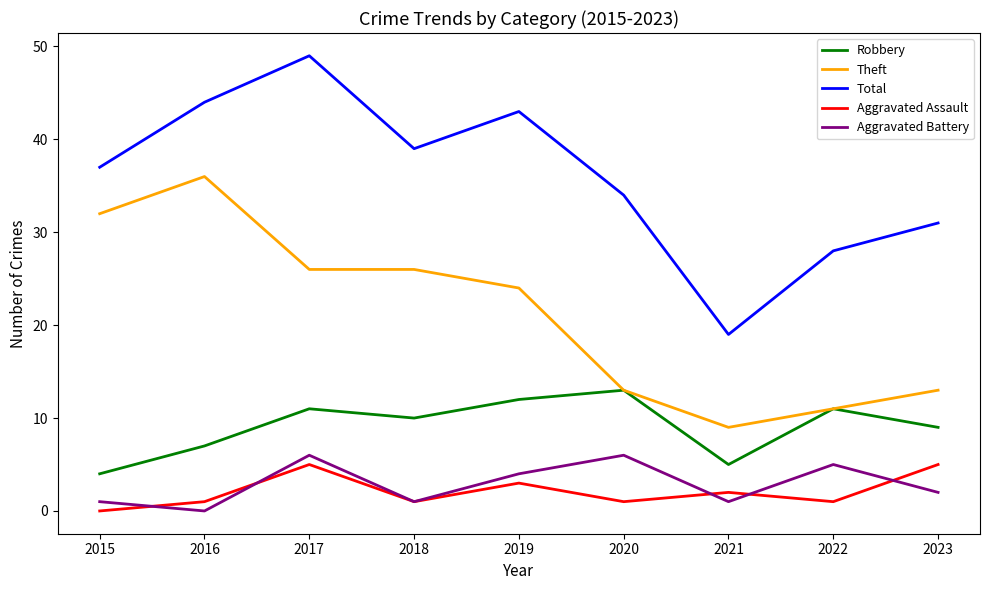

Which series has the largest range (max minus min)?

Total